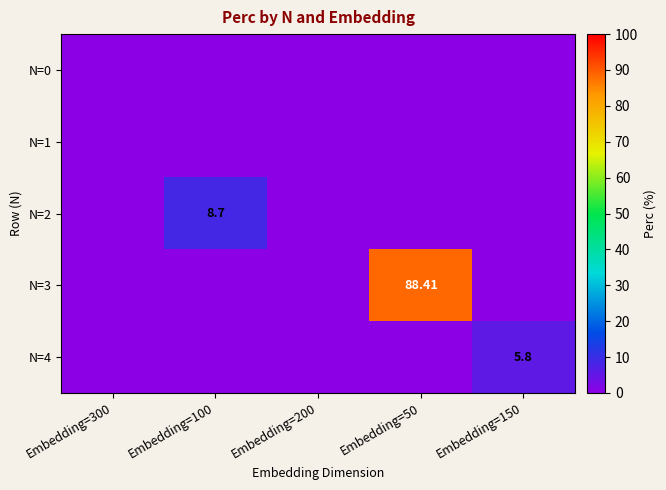

Which category has the lowest value in the N=1 series?

Embedding=300